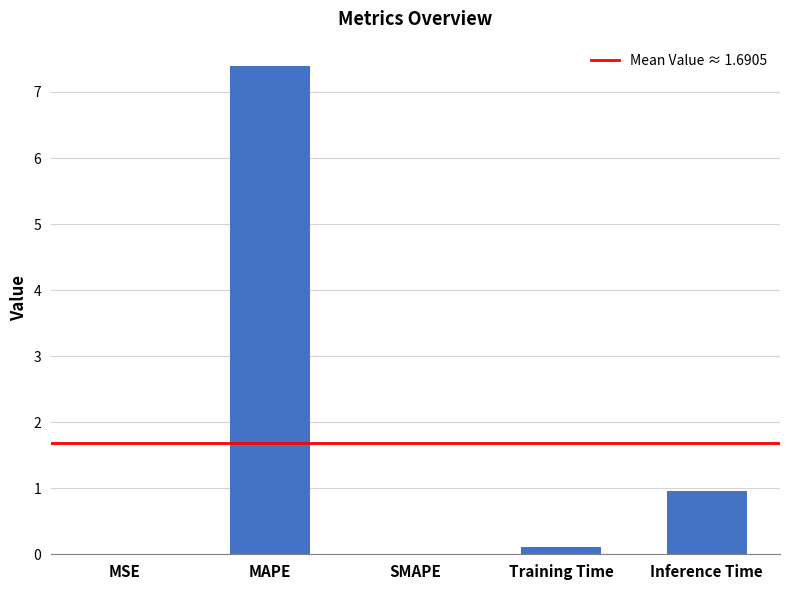

What is the sum of all values?

8.5